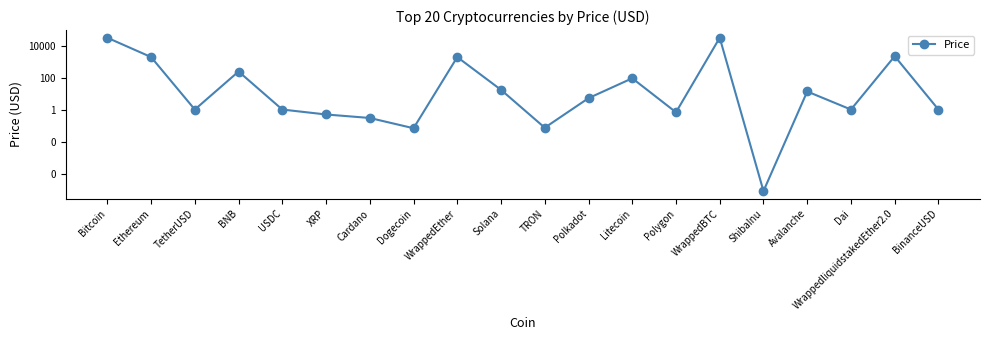

What is the maximum value shown in the chart?

30925.3